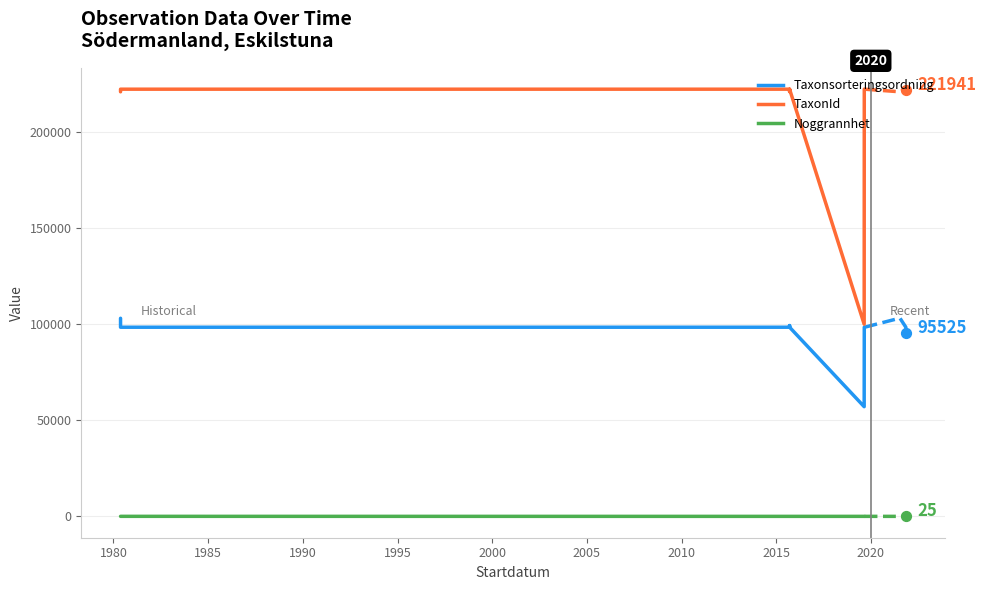

Which series contains the lowest Y value?

Noggrannhet